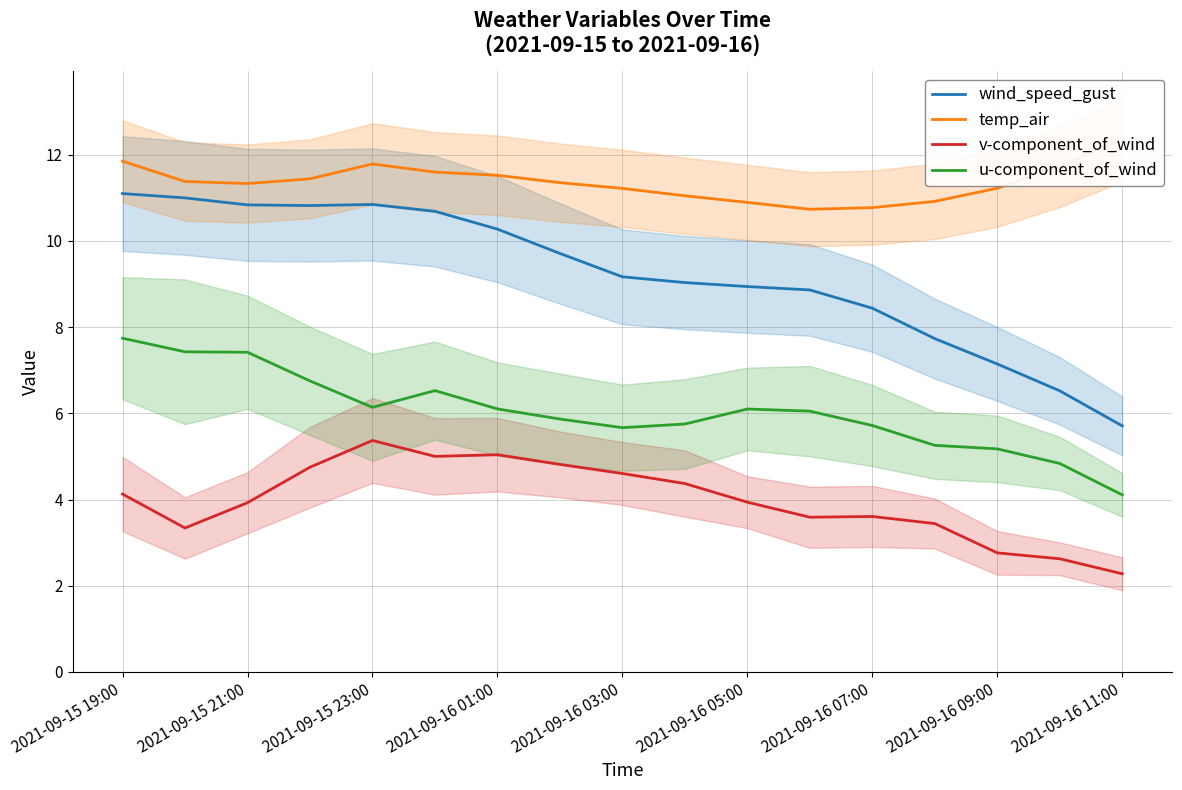

How many interior local peaks does the temp_air series have?

1